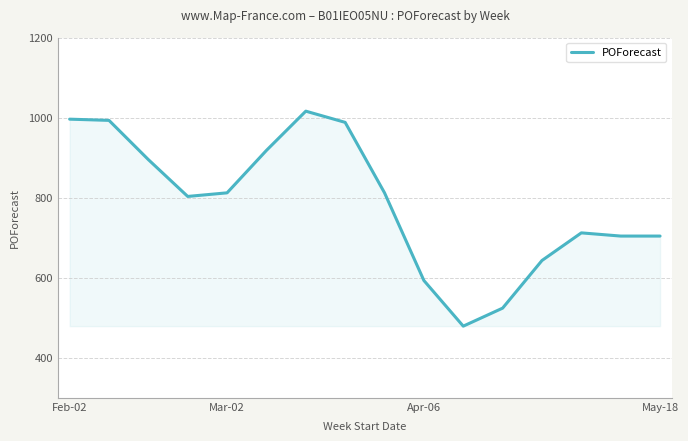

What is the greatest value displayed?

1016